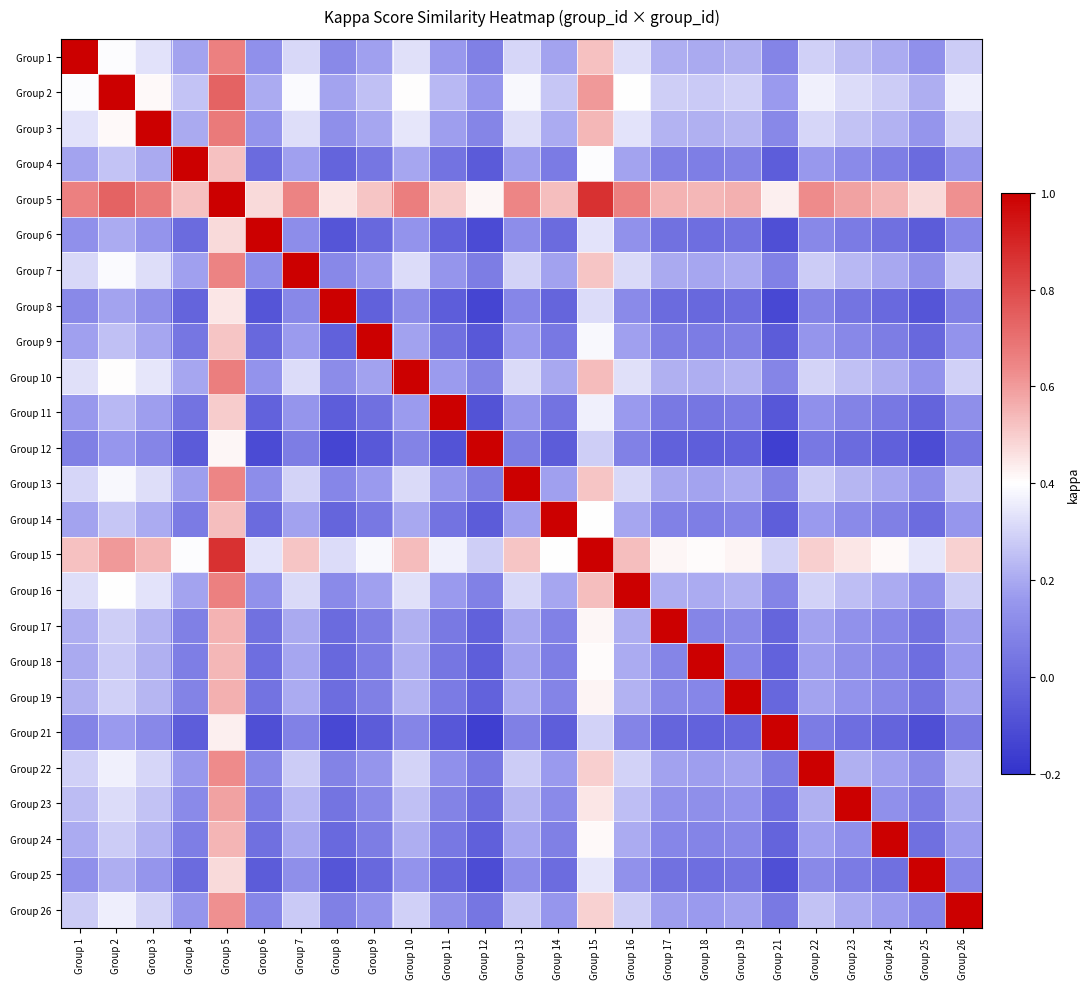

List the series in order of their peak value, lowest first.

Group 1, Group 2, Group 3, Group 4, Group 5, Group 6, Group 7, Group 8, Group 9, Group 10, Group 11, Group 12, Group 13, Group 14, Group 15, Group 16, Group 17, Group 18, Group 19, Group 21, Group 22, Group 23, Group 24, Group 25, Group 26